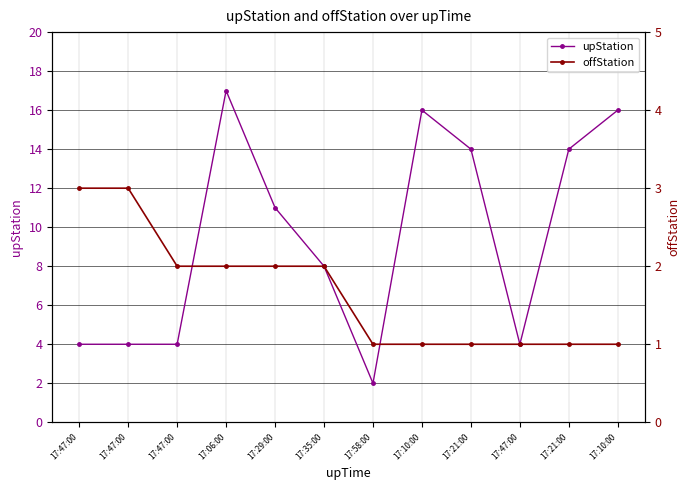

Where is upStation nearest to the value 9?

17:35:00